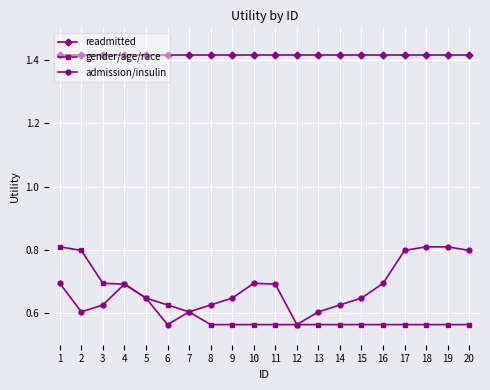

What is the difference between the highest and lowest values at 17?

0.9